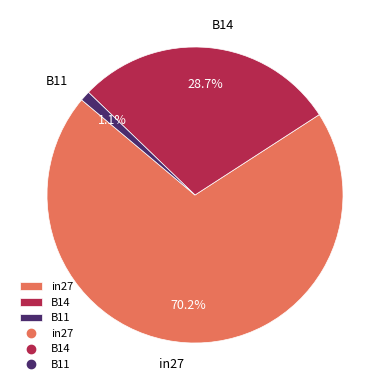

To the nearest percent, what is the difference between the largest and smallest slice percentages?

69%